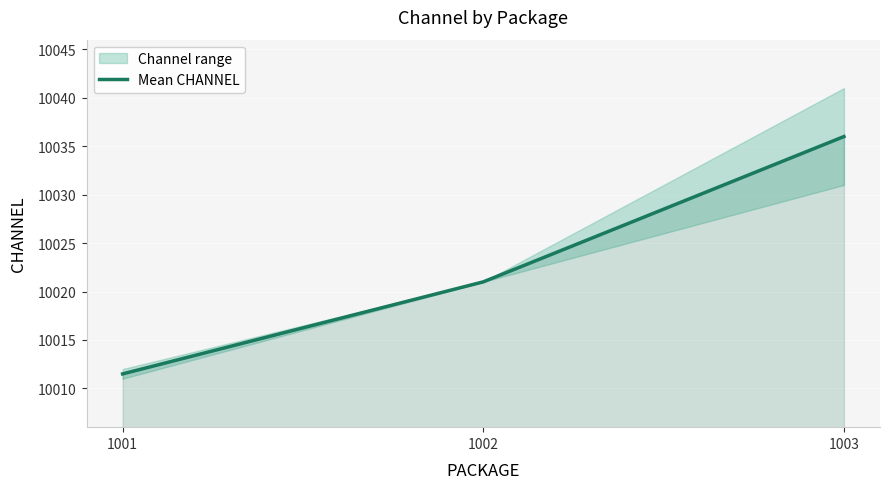

At which label does the data first exceed 10021?

1003